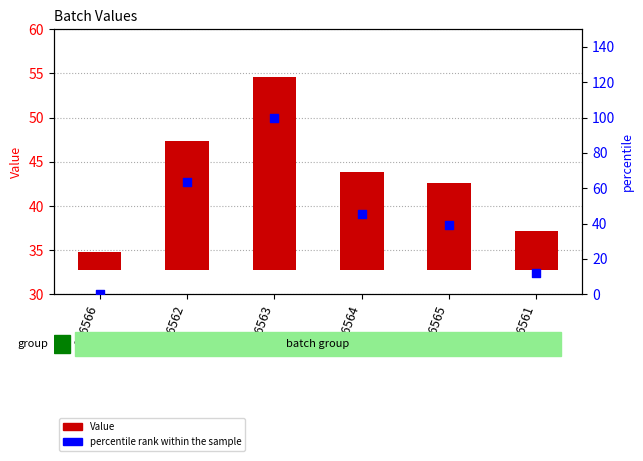

Which series has the largest total across all categories?

percentile rank within the sample